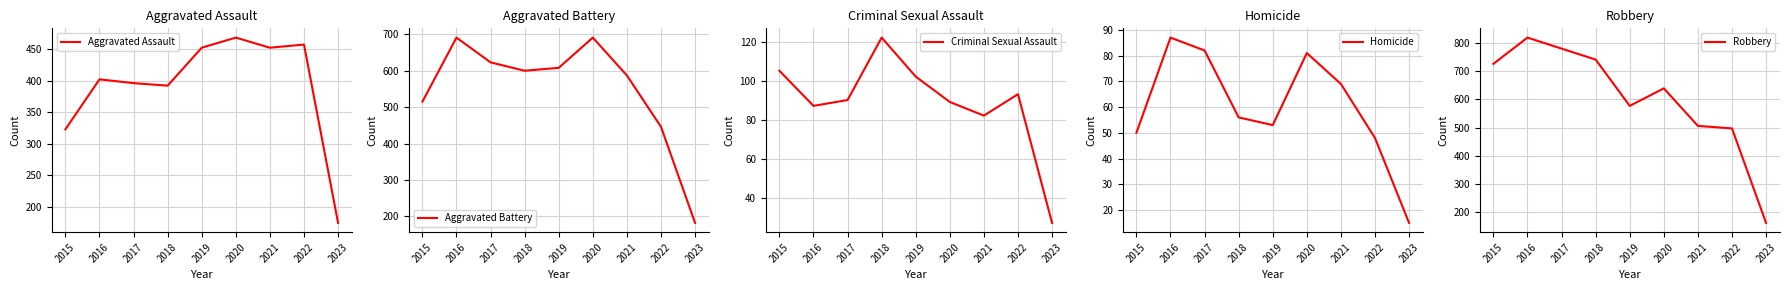

Reading right to left, extract all data points from this chart.

Aggravated Assault: 2023=175	2022=457	2021=452	2020=468	2019=452	2018=392	2017=396	2016=402	2015=323
Aggravated Battery: 2023=182	2022=446	2021=587	2020=691	2019=608	2018=600	2017=623	2016=691	2015=515
Criminal Sexual Assault: 2023=27	2022=93	2021=82	2020=89	2019=102	2018=122	2017=90	2016=87	2015=105
Homicide: 2023=15	2022=48	2021=69	2020=81	2019=53	2018=56	2017=82	2016=87	2015=50
Robbery: 2023=162	2022=497	2021=506	2020=639	2019=577	2018=741	2017=780	2016=819	2015=726